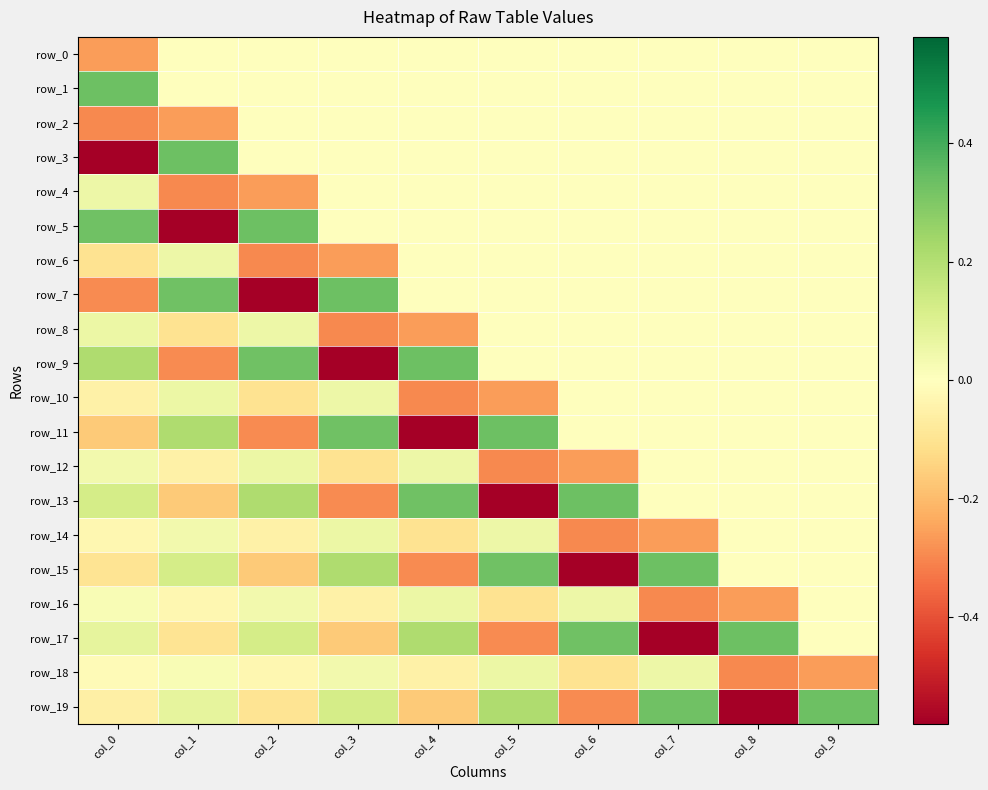

What is the approximate value of row_17 at col_0?

0.1